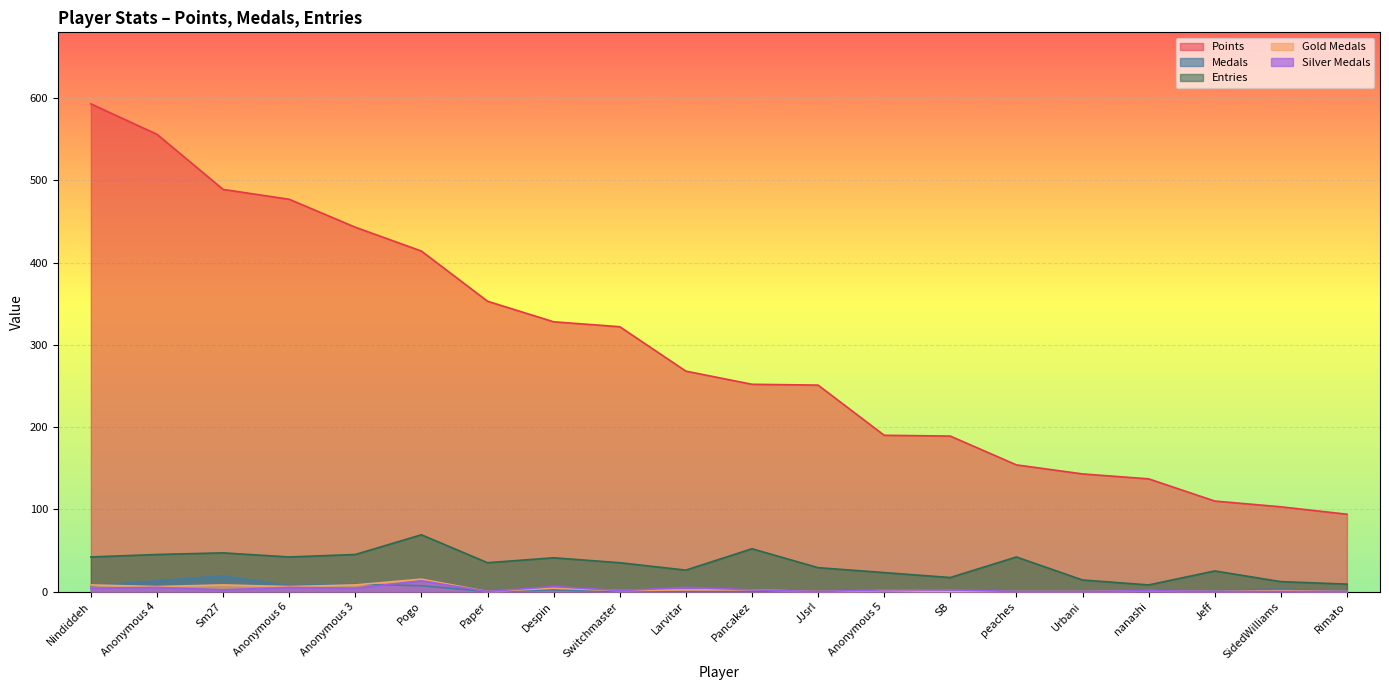

At how many categories does at least one series exceed 124?

17